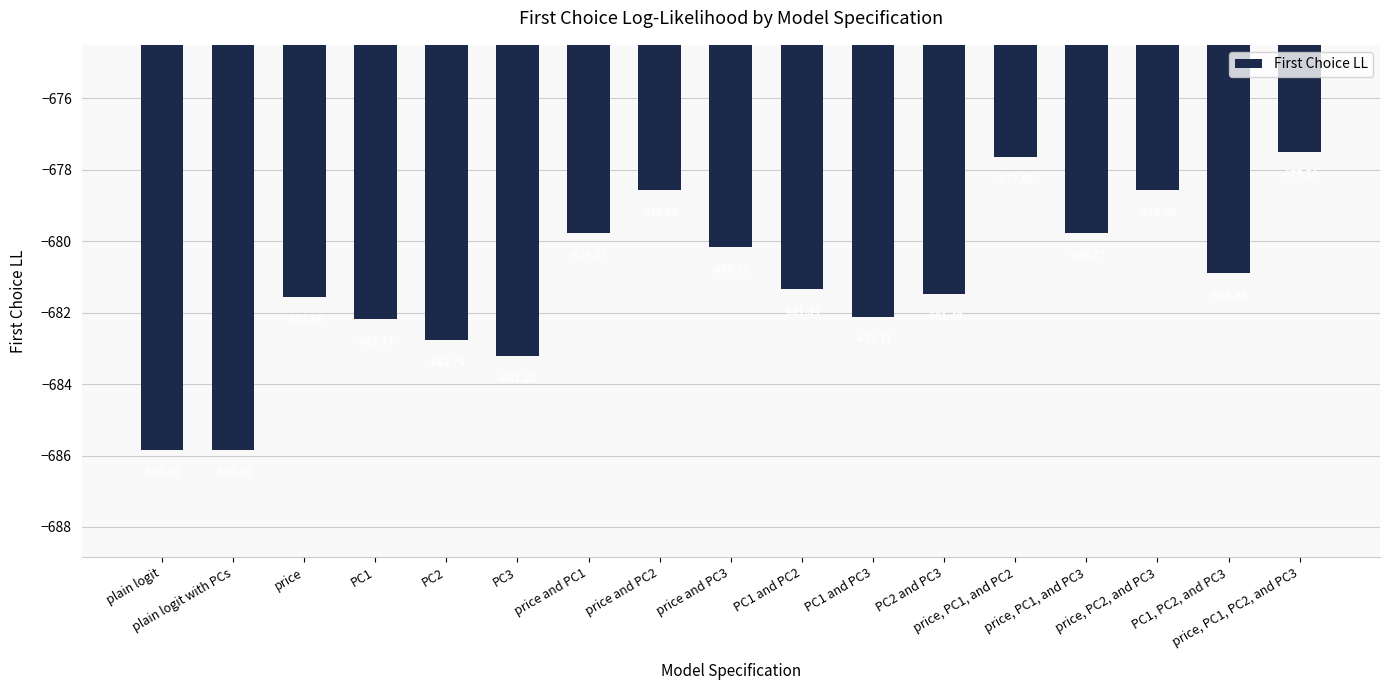

What is the average value?

-681.1